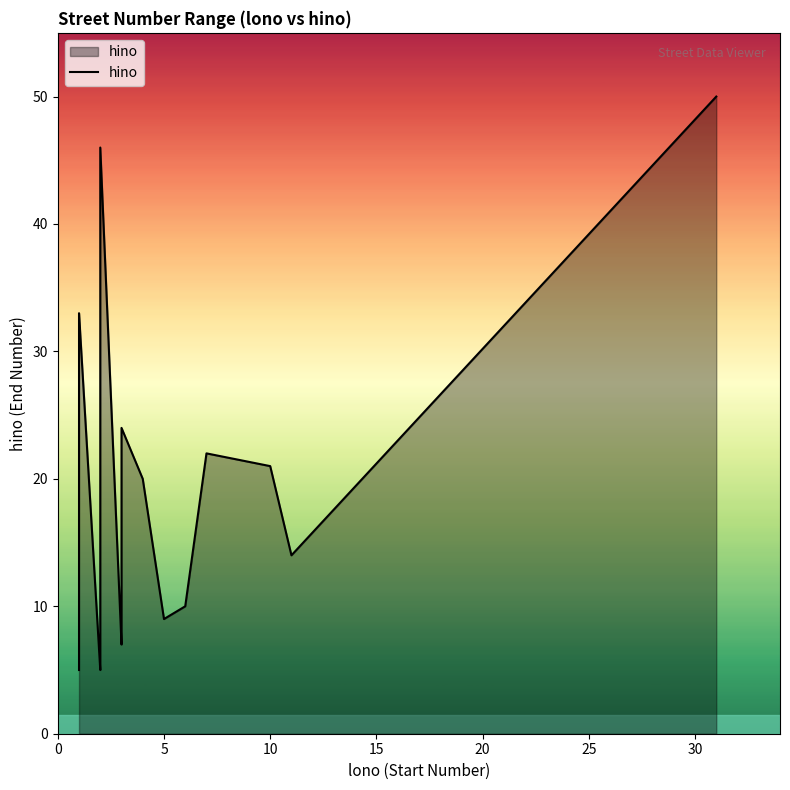

True or false: the data shows 24 at 30.

False